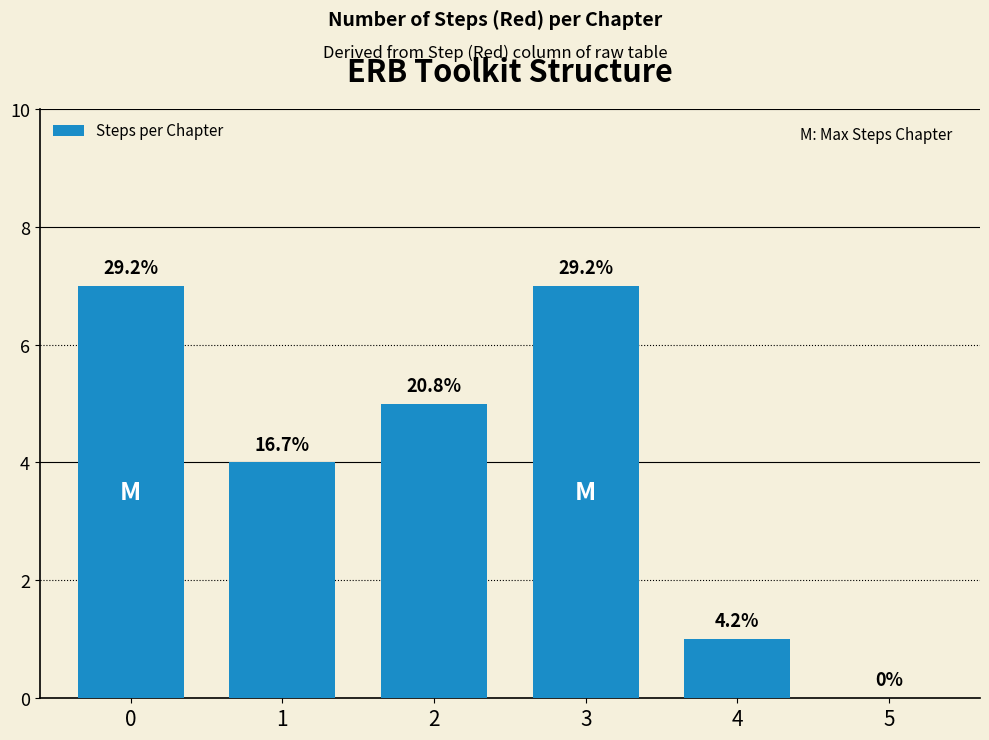

The value at 2 is 5. True or false?

True